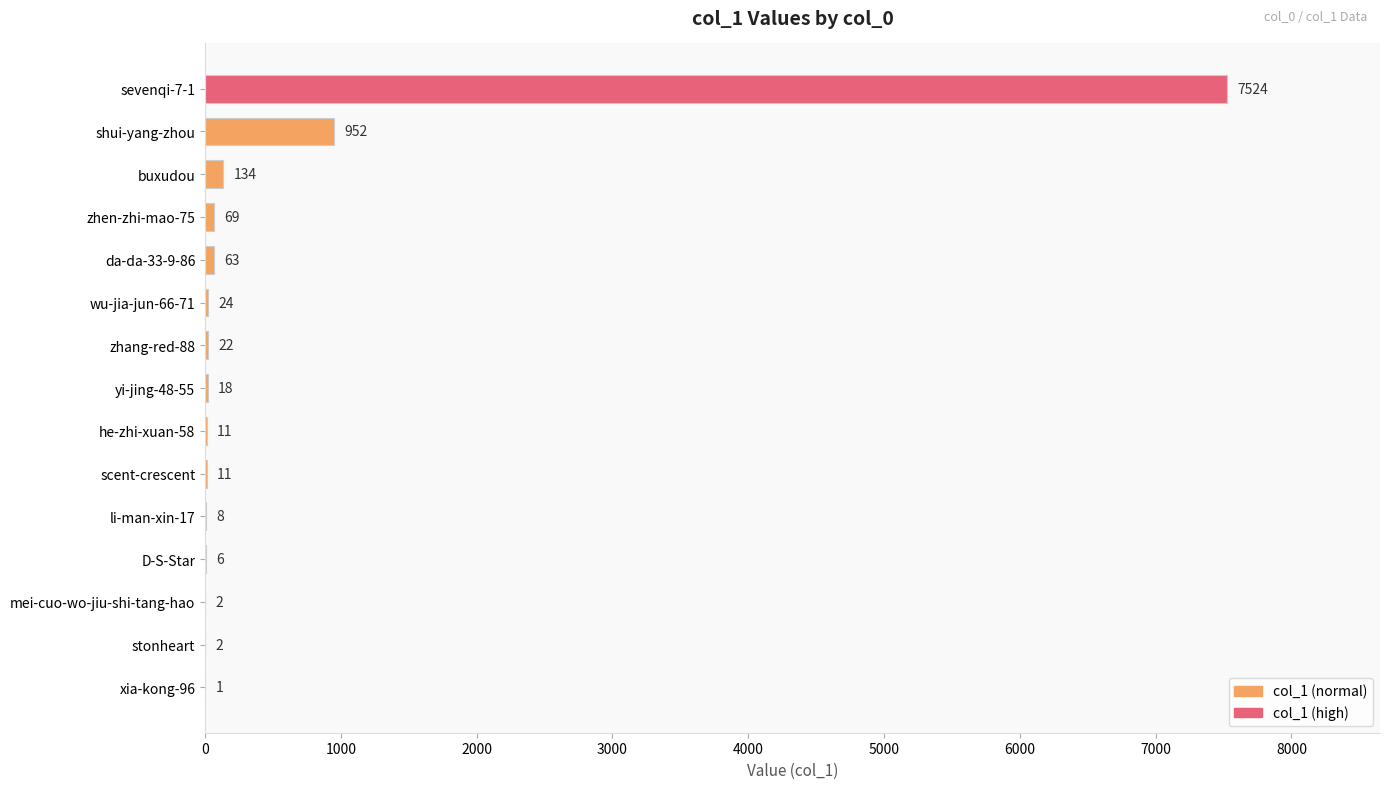

At which category does the chart reach its peak across all series?

sevenqi-7-1